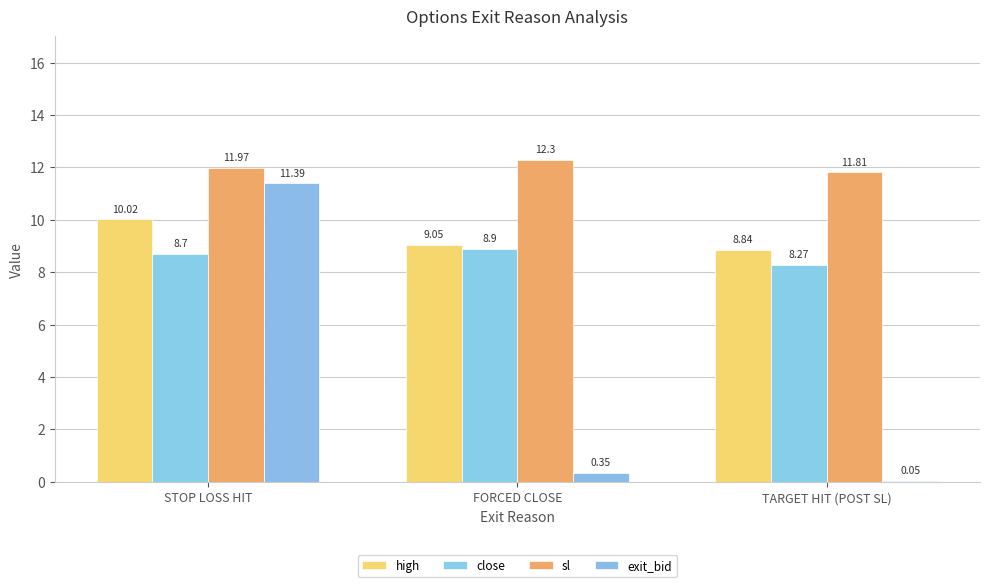

Is the value of close at TARGET HIT (POST SL) greater than the value of sl at FORCED CLOSE?

No